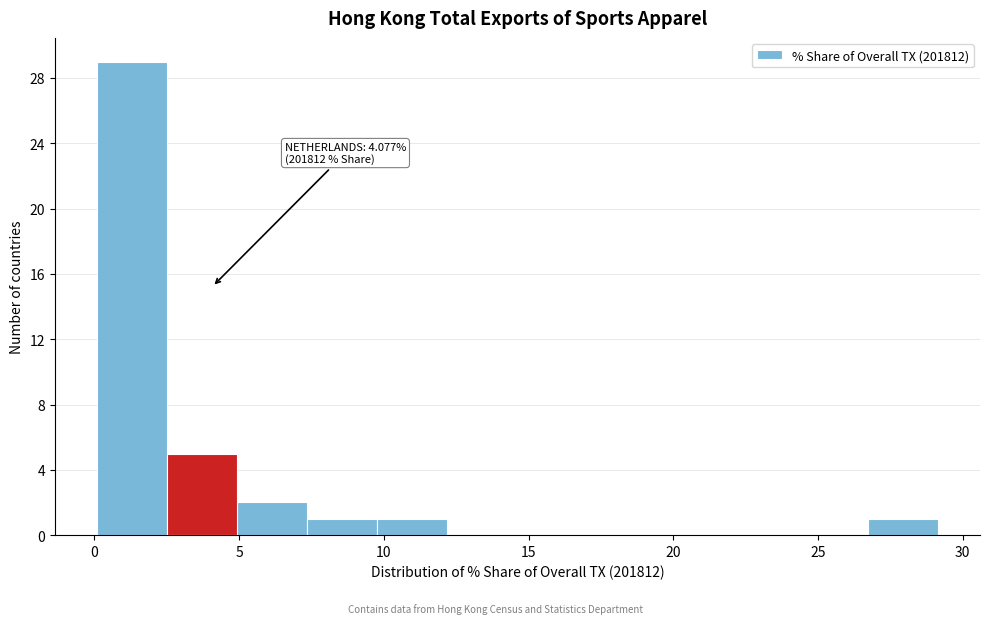

Which range on the x-axis has the tallest bar?

0.0 to 2.5